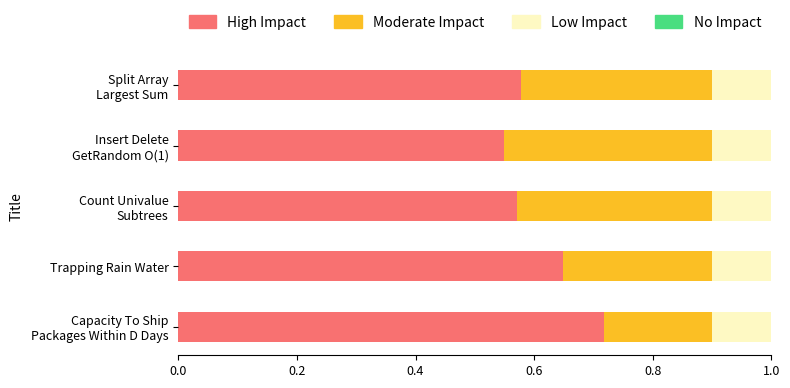

What is the total value across all series at Trapping Rain Water?

1.0